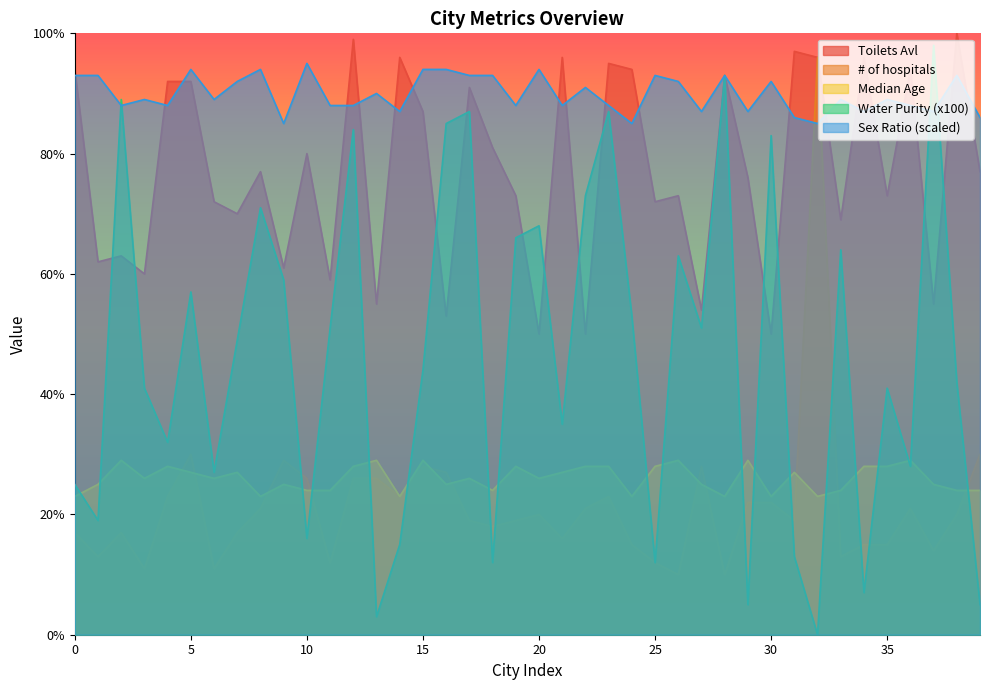

List the series in order of their peak value, highest first.

Toilets Avl, Water Purity (x100), # of hospitals, Sex Ratio (scaled), Median Age